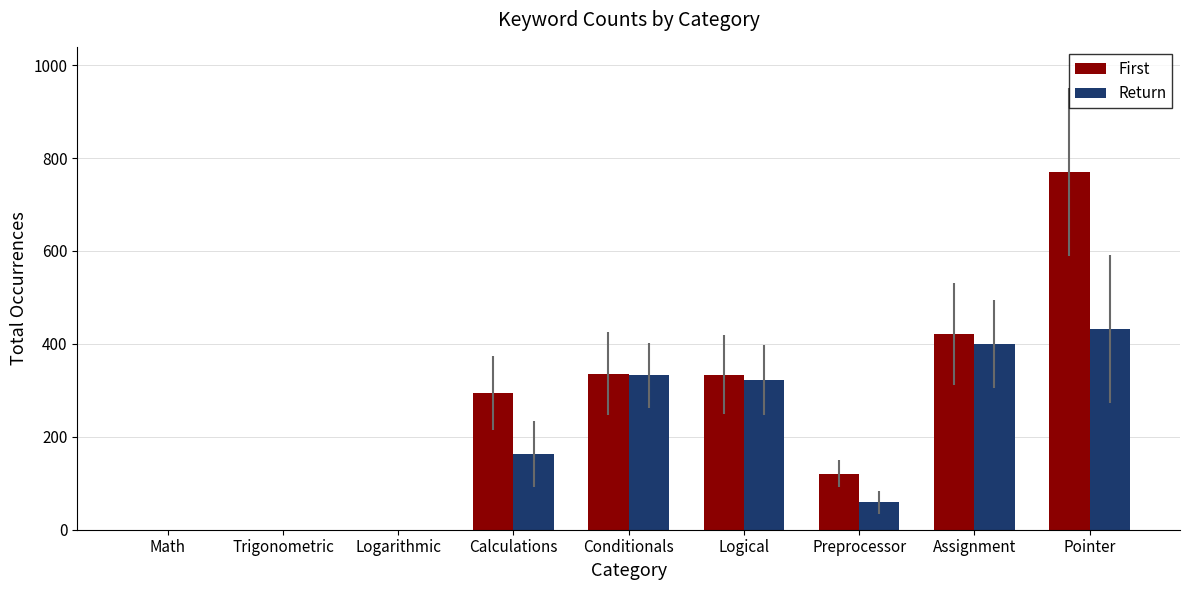

What is the difference between the First values at Preprocessor and Calculations?

173